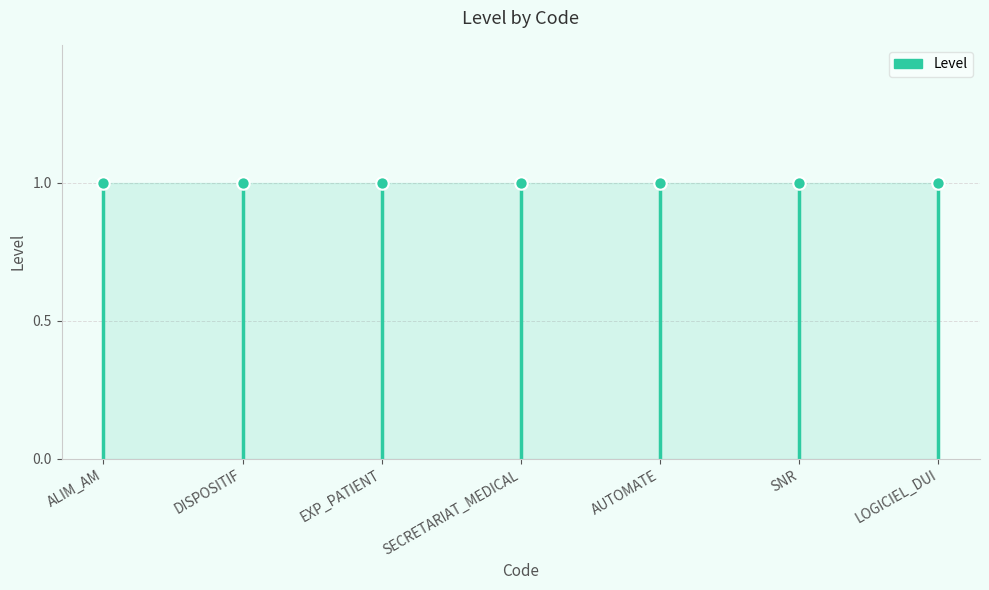

Which has a higher value, ALIM_AM or ALIM_AM?

ALIM_AM